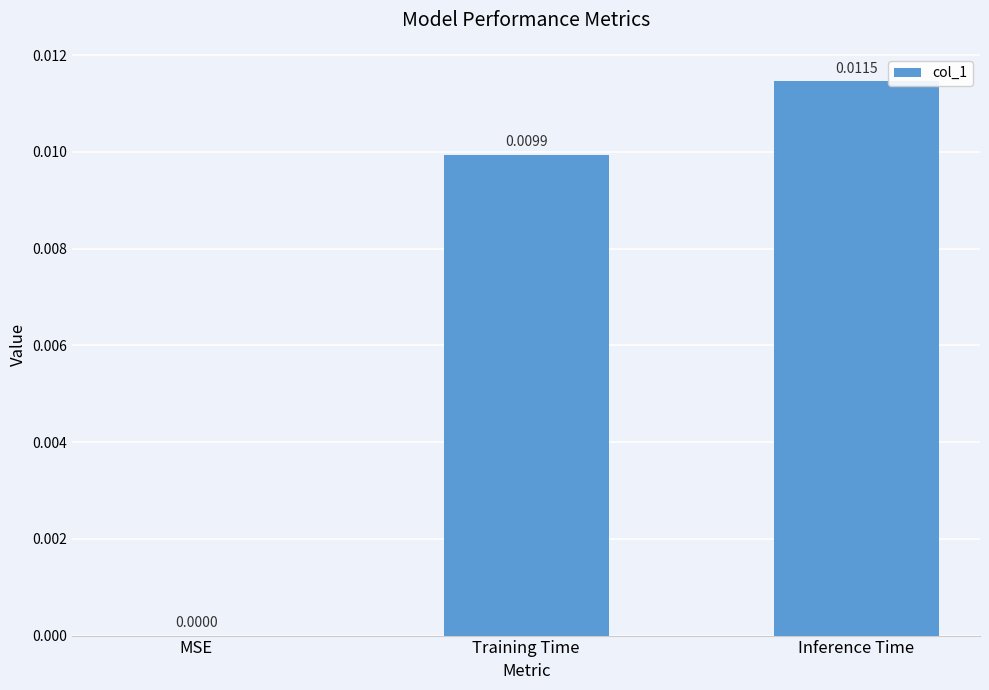

Which has a higher value, MSE or Training Time?

Training Time